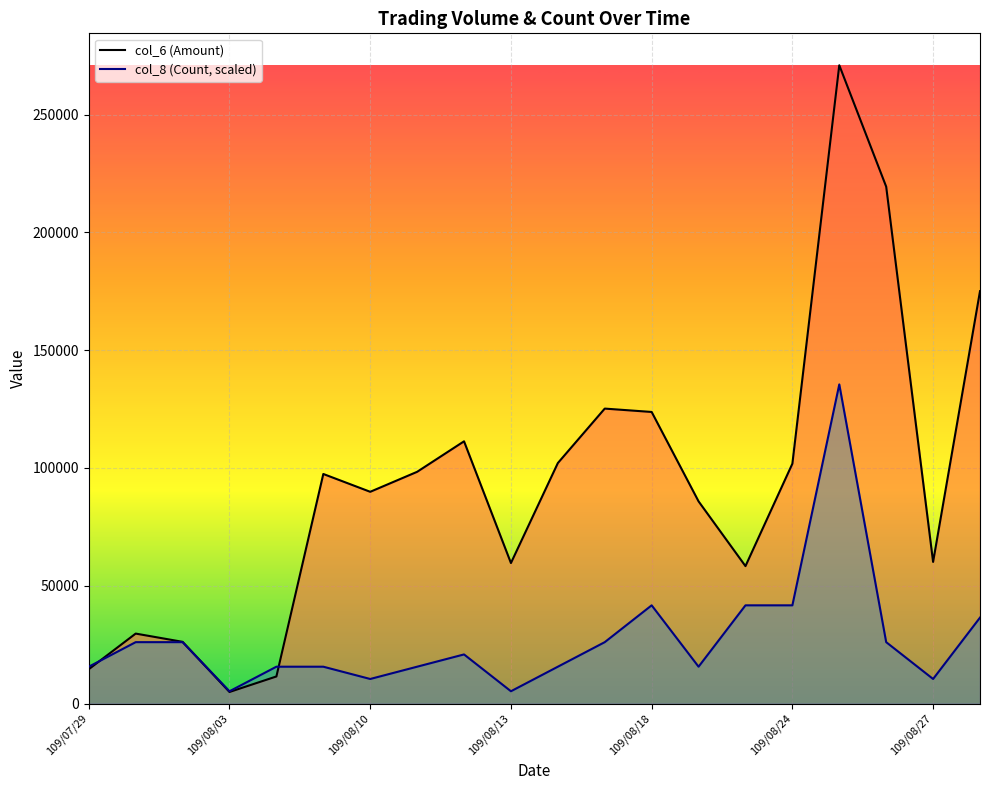

List the series in order of their peak value, lowest first.

col_8 (Count, scaled), col_6 (Amount)